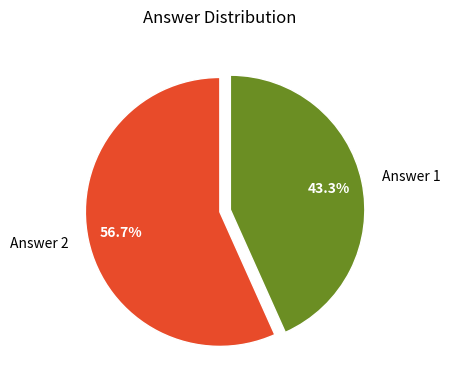

To the nearest percent, what is the difference between the largest and smallest slice percentages?

13%